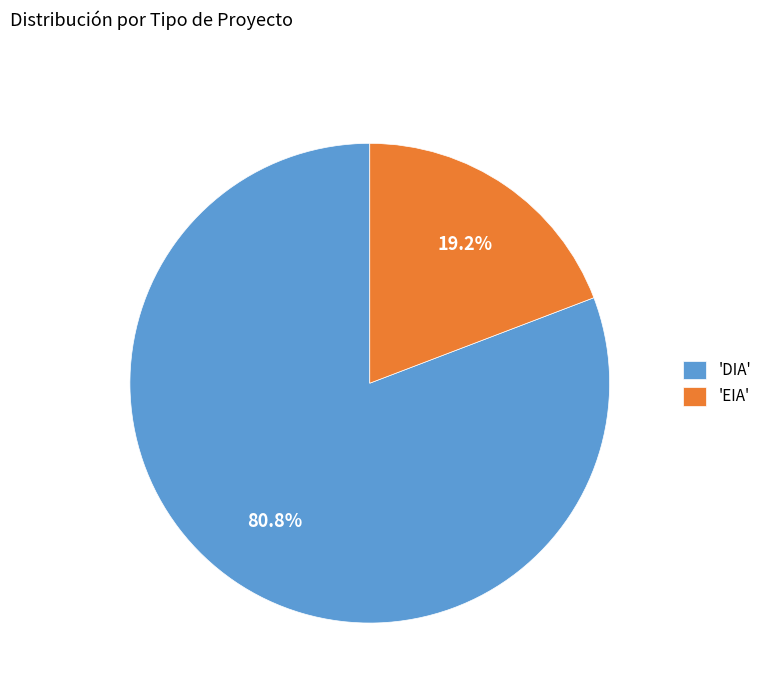

Count the number of slices in the pie.

2